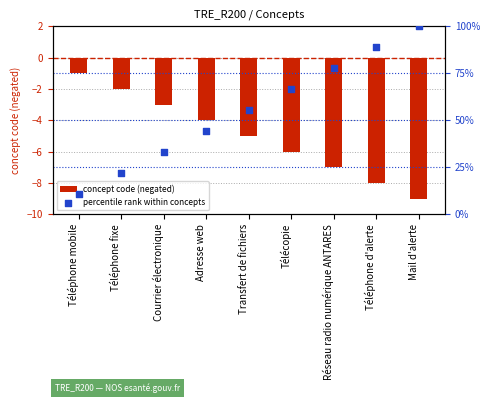

What is the total value across all series at Réseau radio numérique ANTARES?

70.8